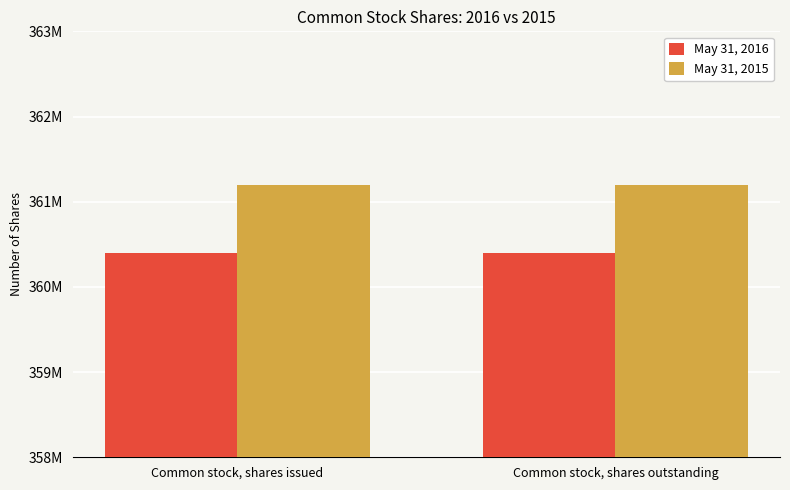

Read the May 31, 2016 value at Common stock, shares outstanding.

360400000